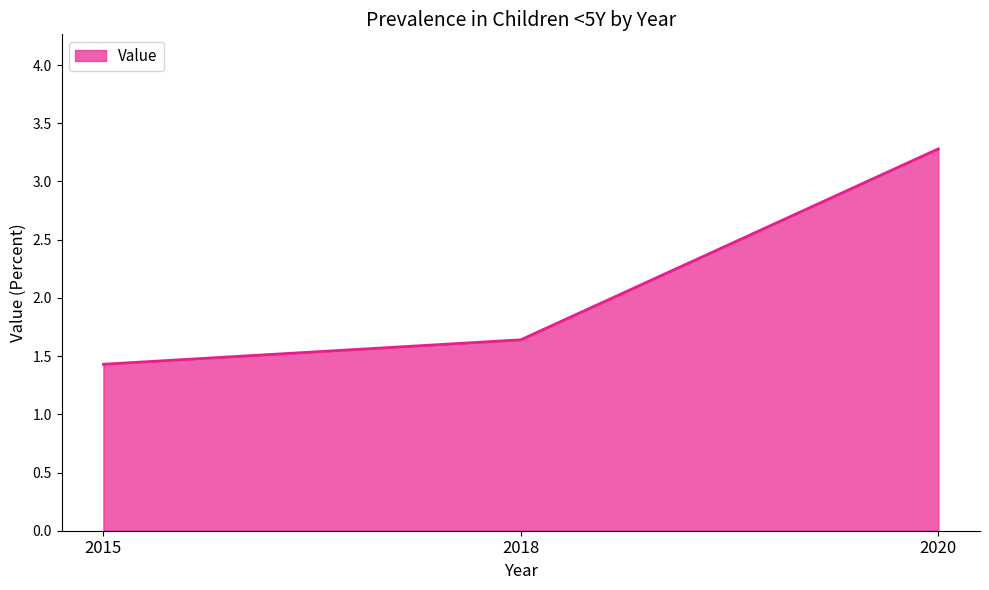

True or false: the data shows 2.7 at 2018.

False